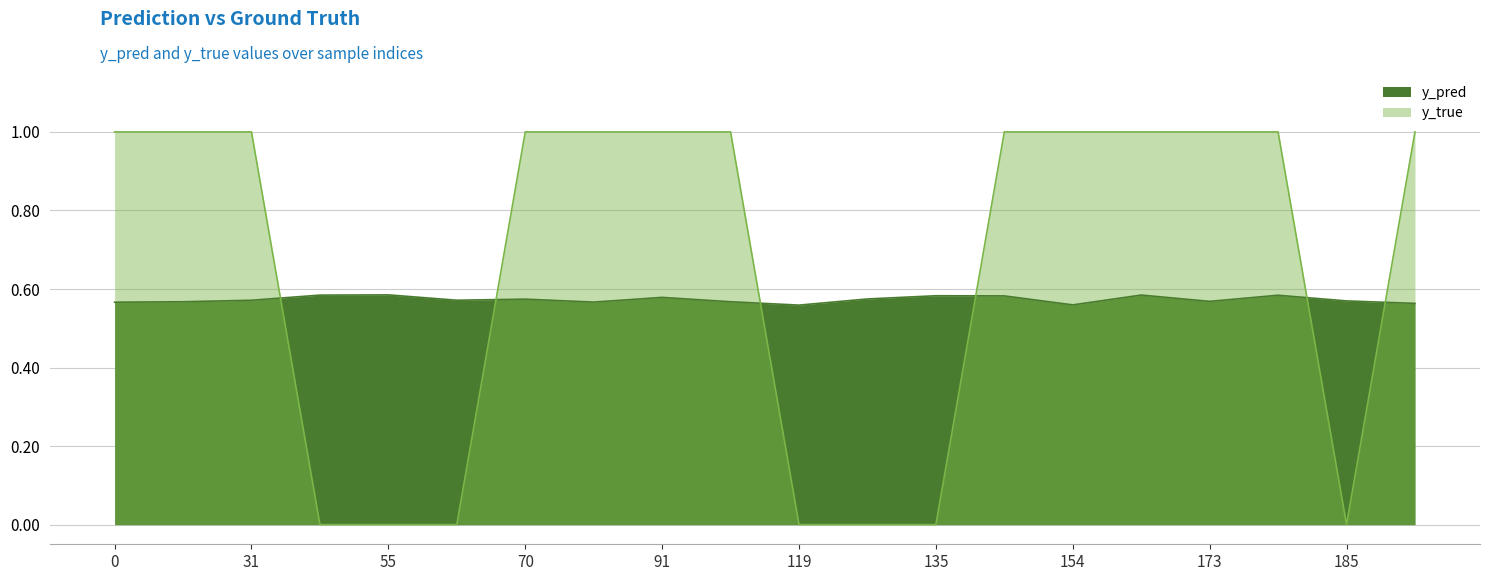

The y_pred series shows 0.3 at 55. True or false?

False